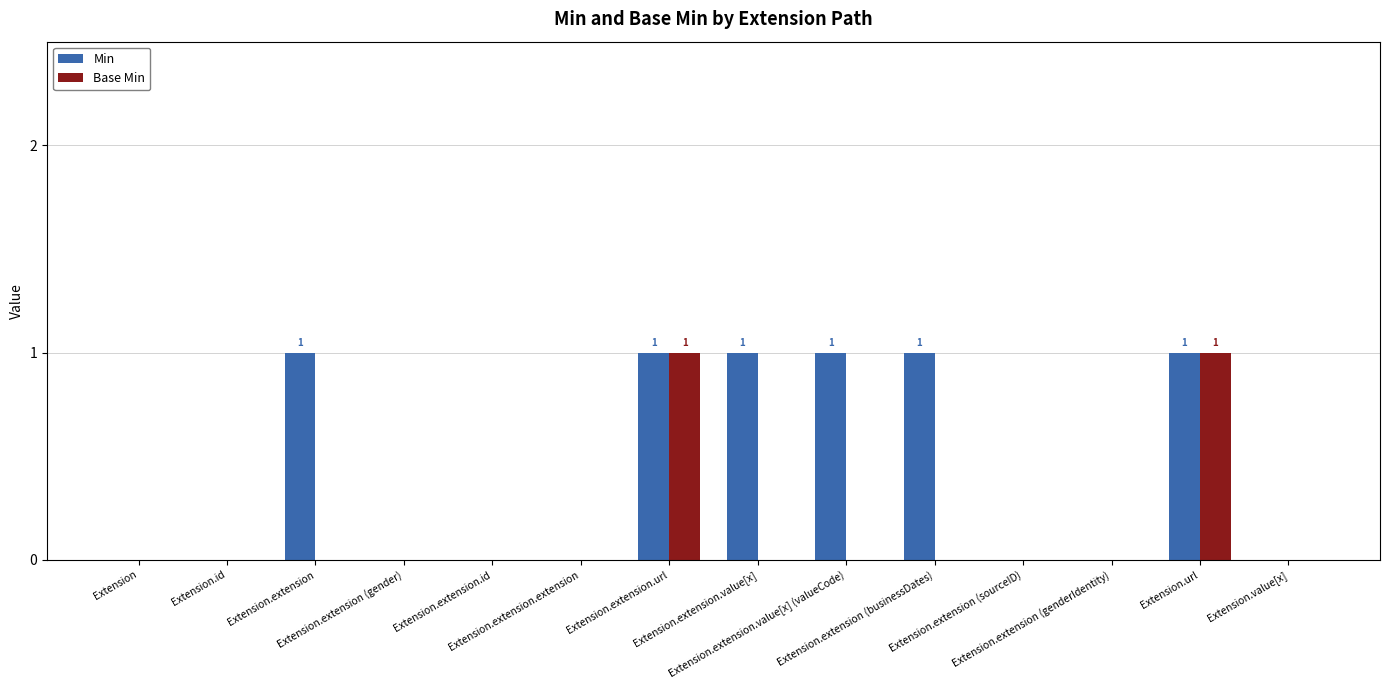

Which series has the largest total across all categories?

Min